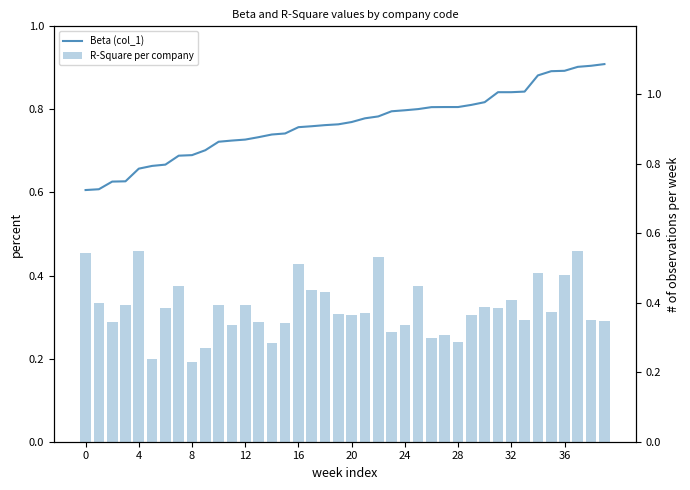

At which label does Beta (col_1) reach its peak?

39